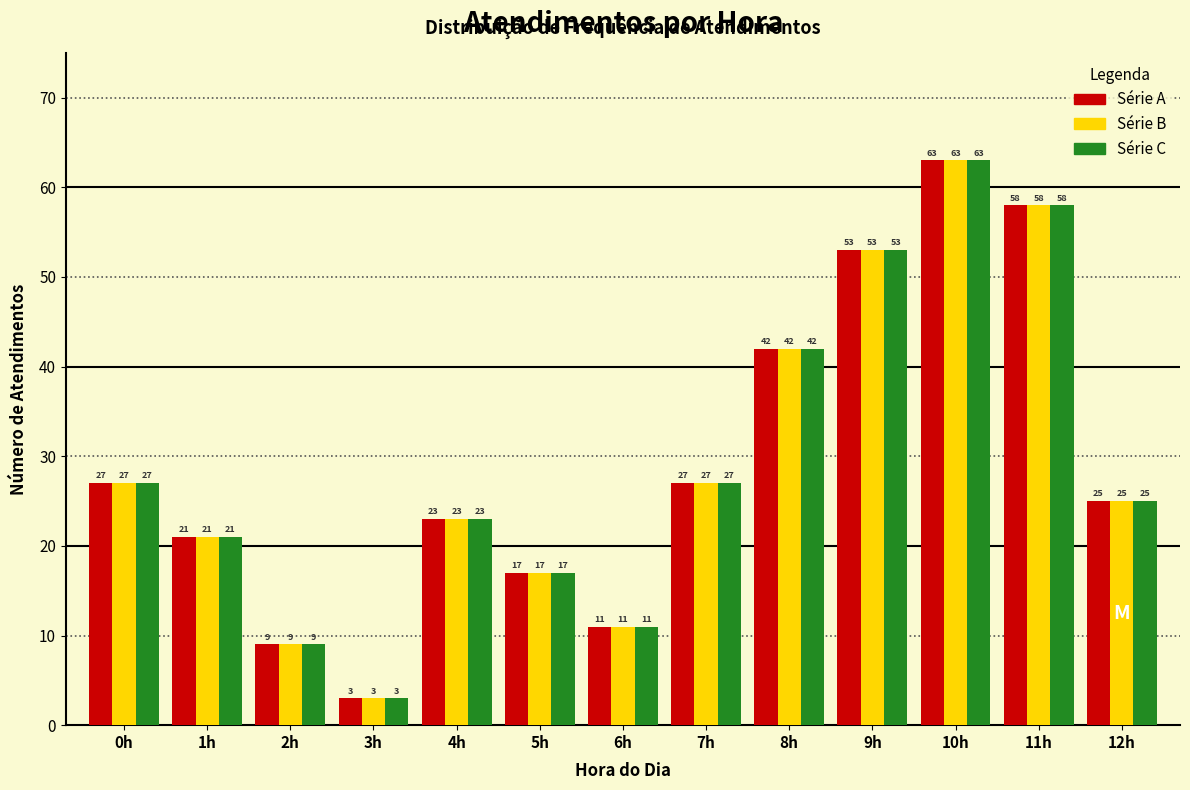

Reading right to left, transcribe all the data shown in this chart.

Série A: 12h=25	11h=58	10h=63	9h=53	8h=42	7h=27	6h=11	5h=17	4h=23	3h=3	2h=9	1h=21	0h=27
Série B: 12h=25	11h=58	10h=63	9h=53	8h=42	7h=27	6h=11	5h=17	4h=23	3h=3	2h=9	1h=21	0h=27
Série C: 12h=25	11h=58	10h=63	9h=53	8h=42	7h=27	6h=11	5h=17	4h=23	3h=3	2h=9	1h=21	0h=27